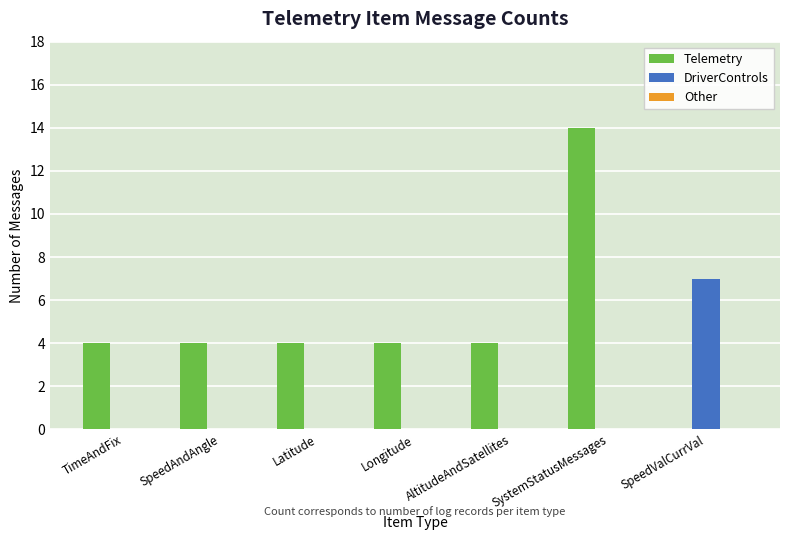

At which label does Telemetry reach its peak?

SystemStatusMessages